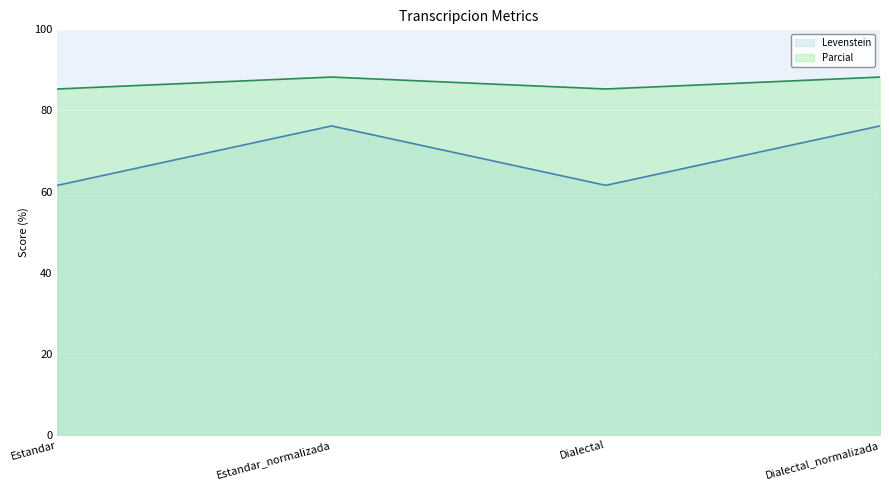

Which series changed the most between Estandar and Estandar_normalizada?

Levenstein